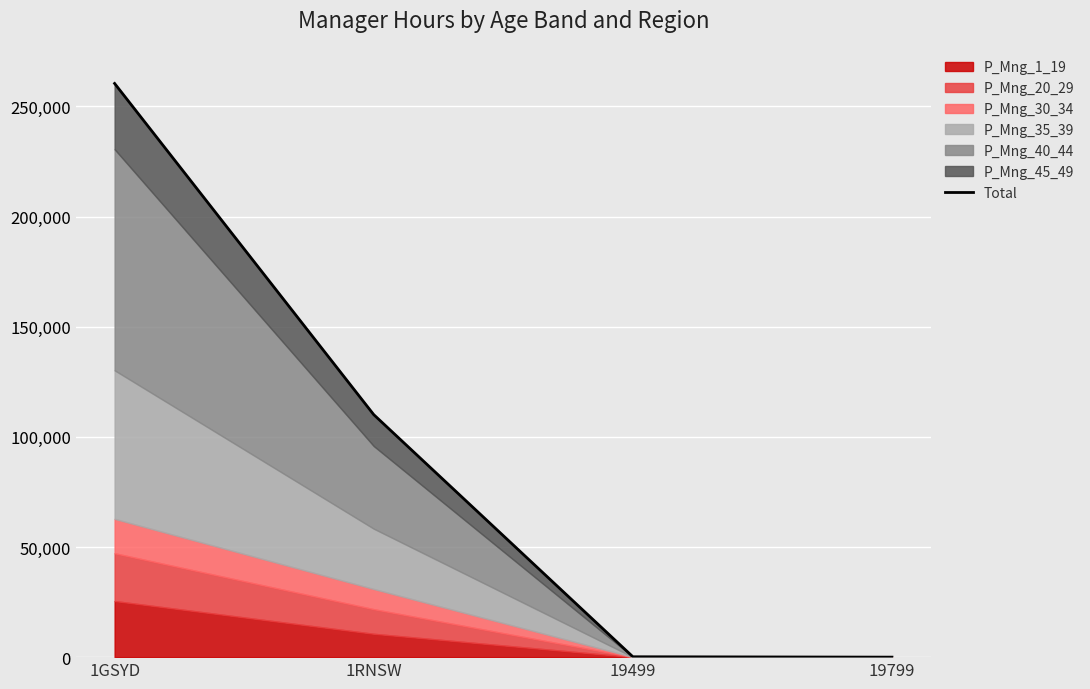

At which label is the value closest to 130225?

1RNSW